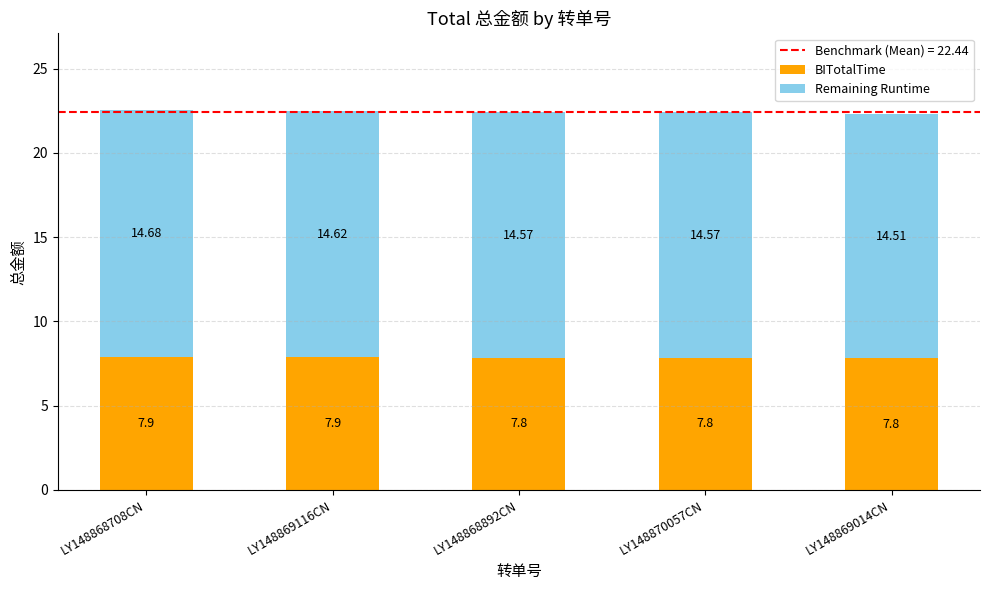

What is the value of the BITotalTime bar at the 1st from the left?

7.9